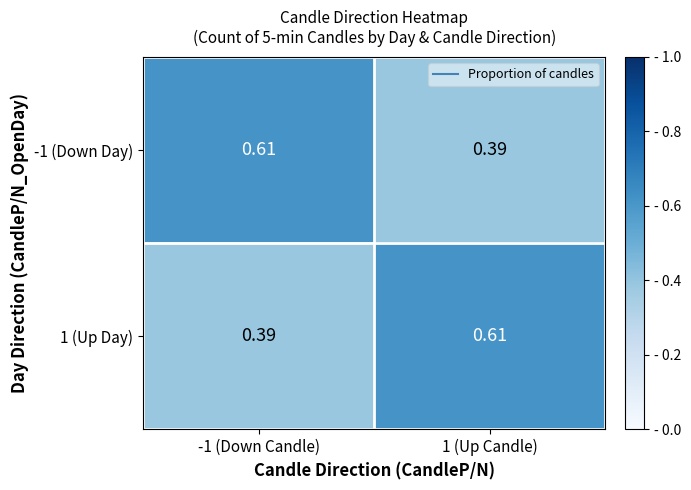

What is the total value across all series at 1 (Up Candle)?

1.0